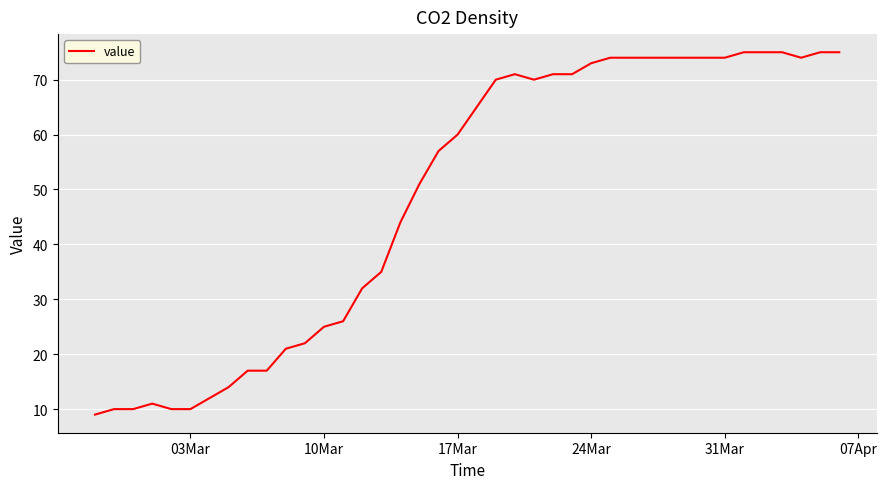

What is the difference between the maximum and minimum values?

66